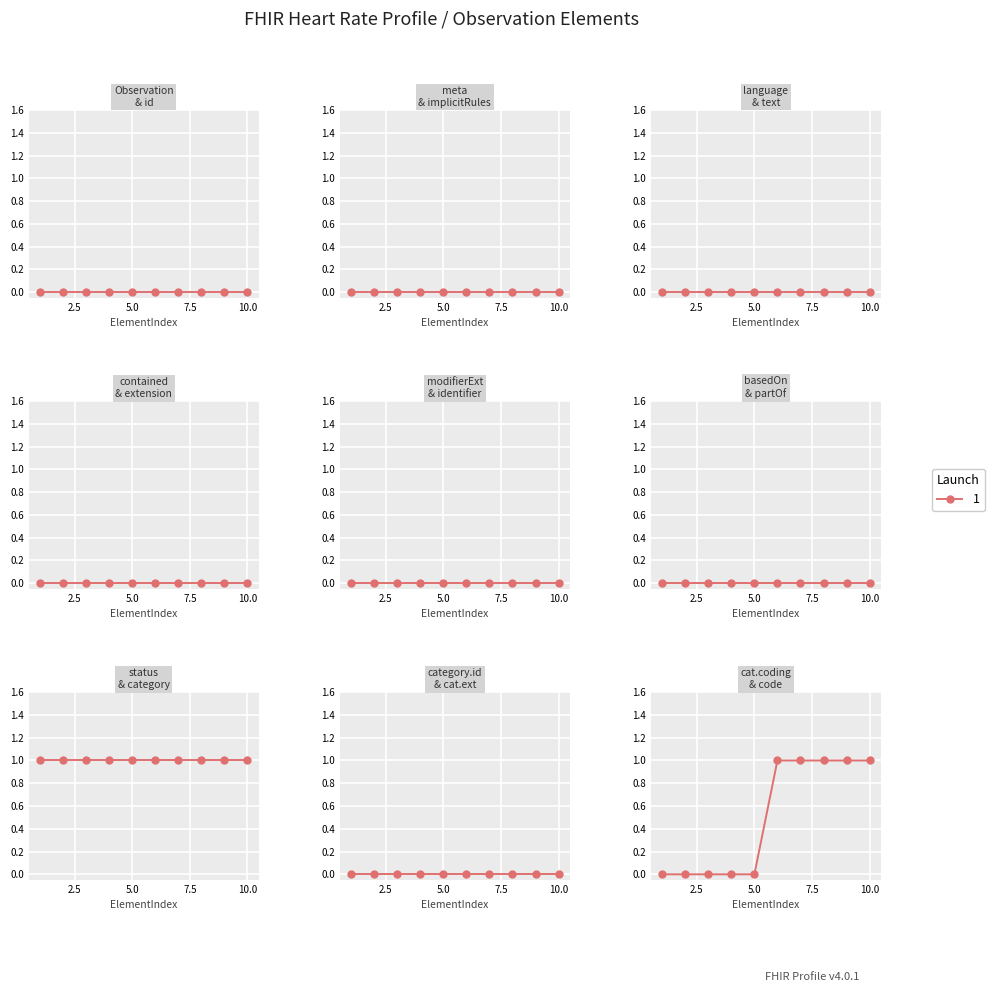

How many distinct data groups are displayed?

1